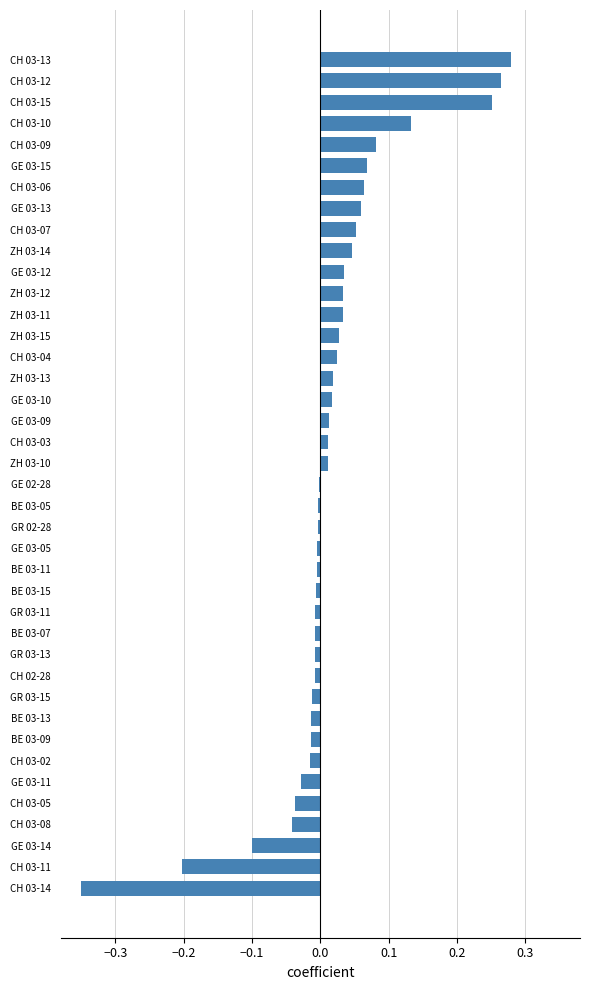

Which category has the lowest value across all series?

CH 03-14